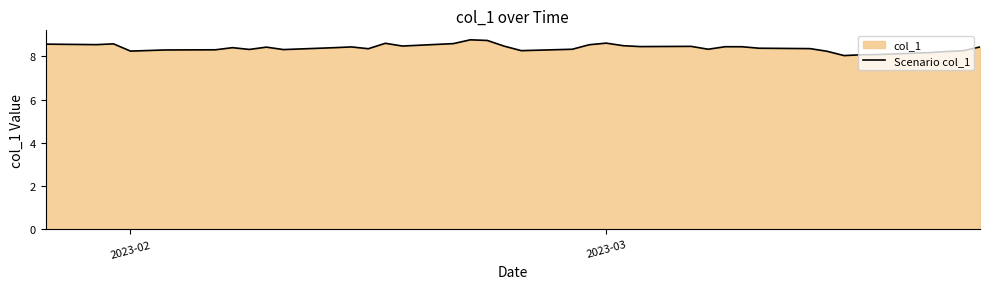

What is the minimum value shown in the chart?

8.0